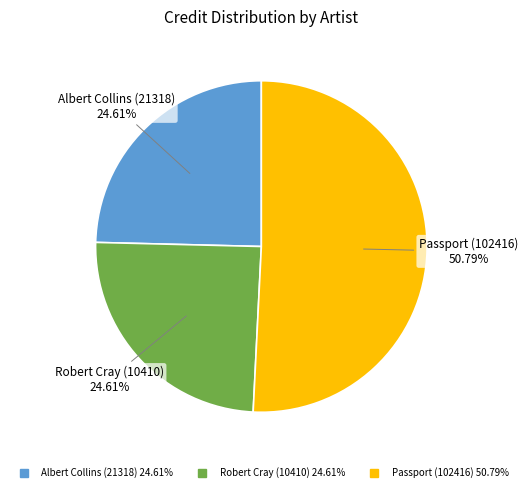

Which slice is the largest?

Passport (102416)